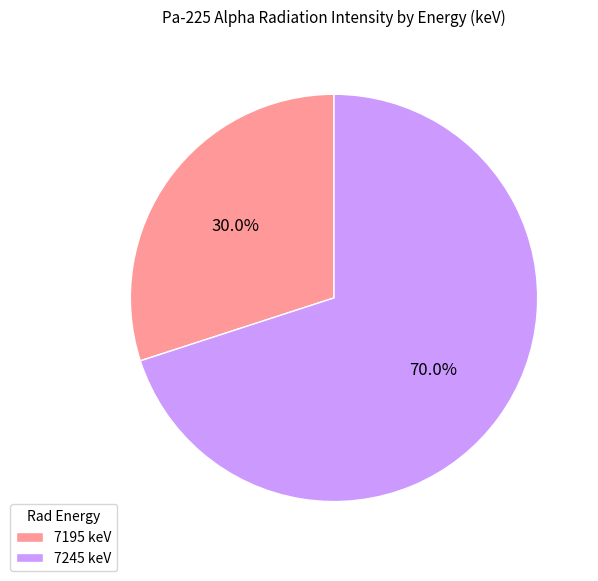

Rank the categories by value from lowest to highest.

7195, 7245